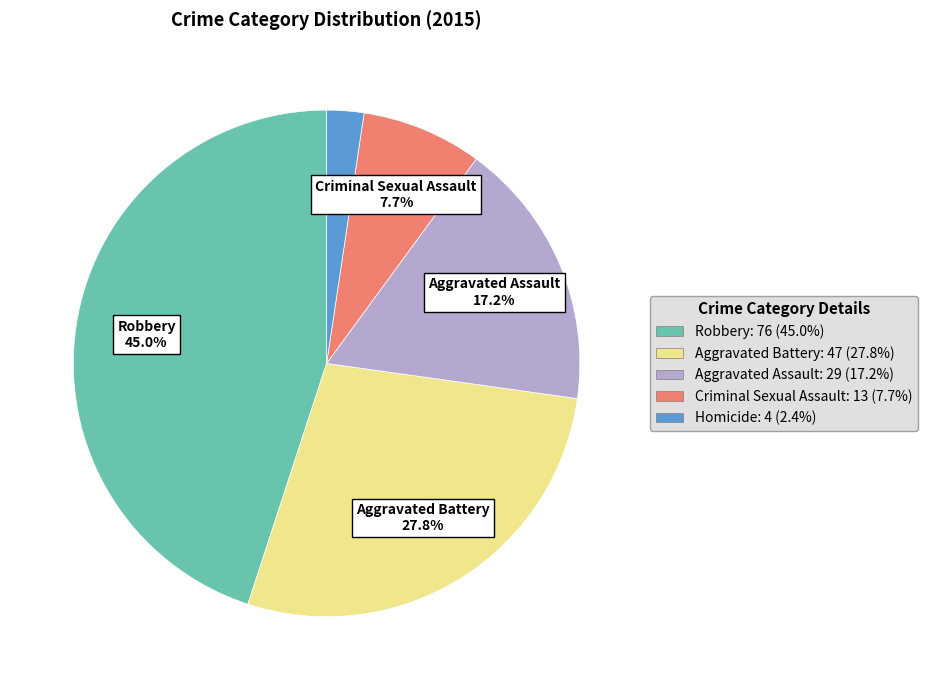

Is there a majority slice in this chart?

No